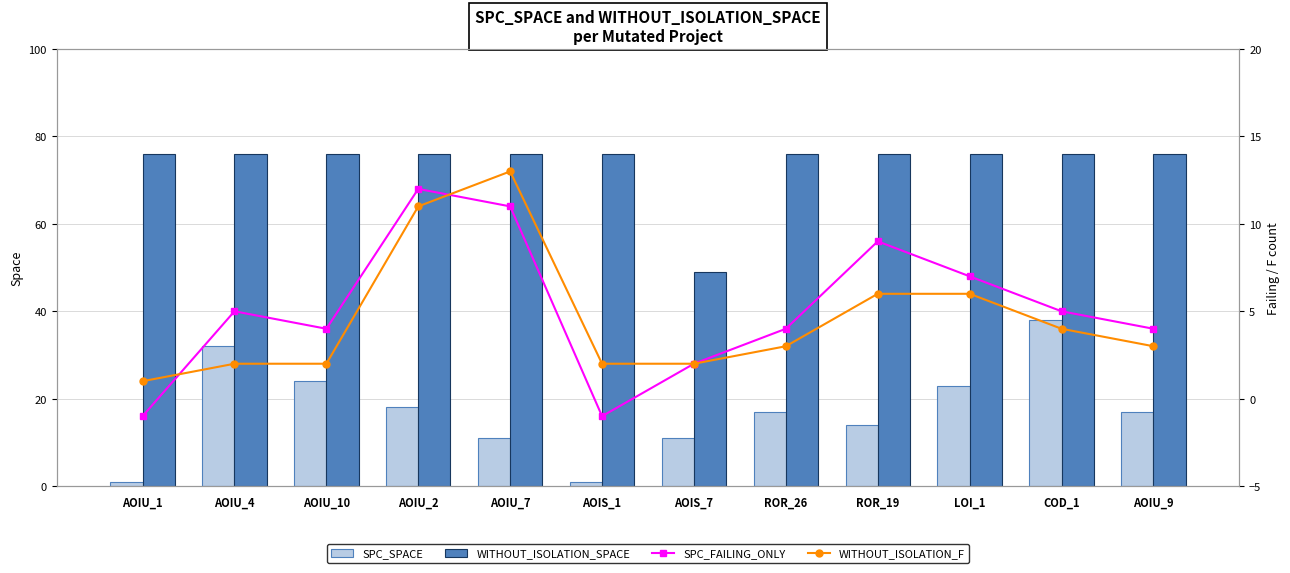

Is the value of SPC_SPACE at AOIU_2 greater than the value of SPC_FAILING_ONLY at AOIU_10?

Yes